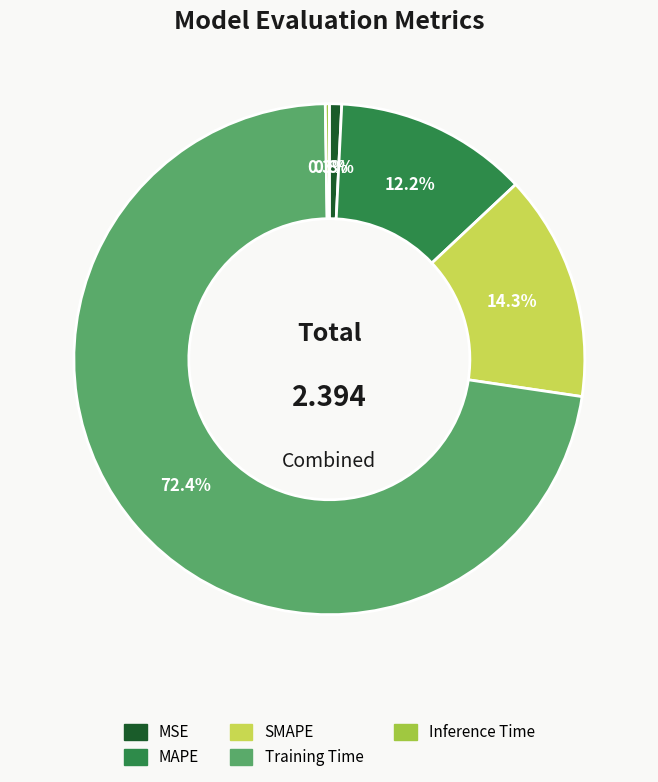

Which has a higher value, MAPE or SMAPE?

SMAPE